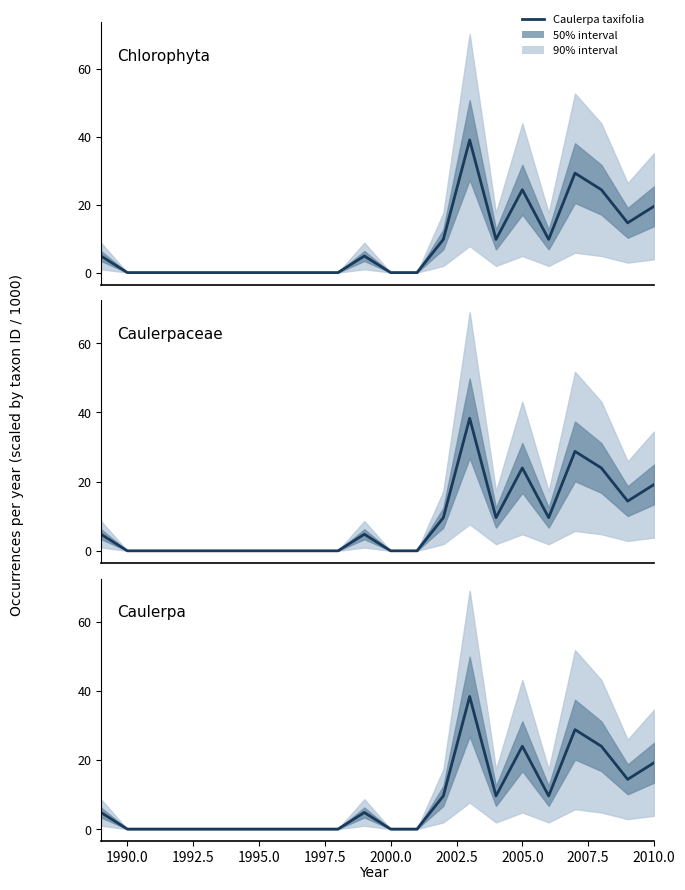

Which label corresponds to the smallest value in the chart?

1990.0